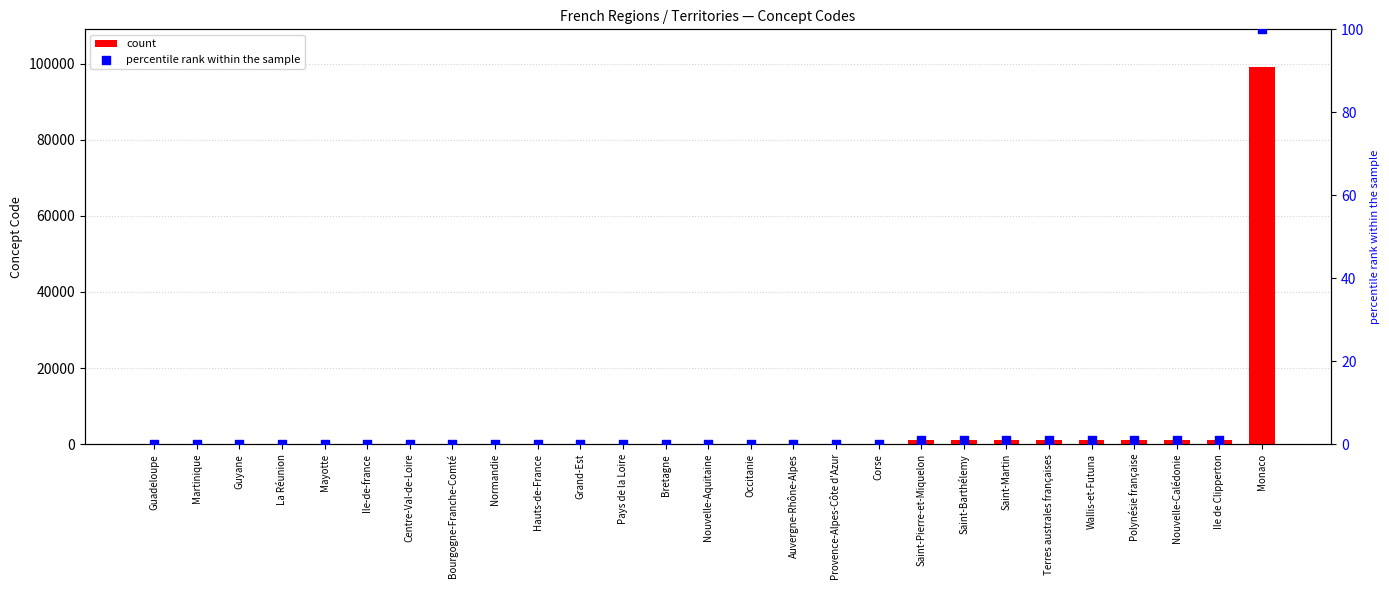

At which category is the sum across all series the highest?

Monaco